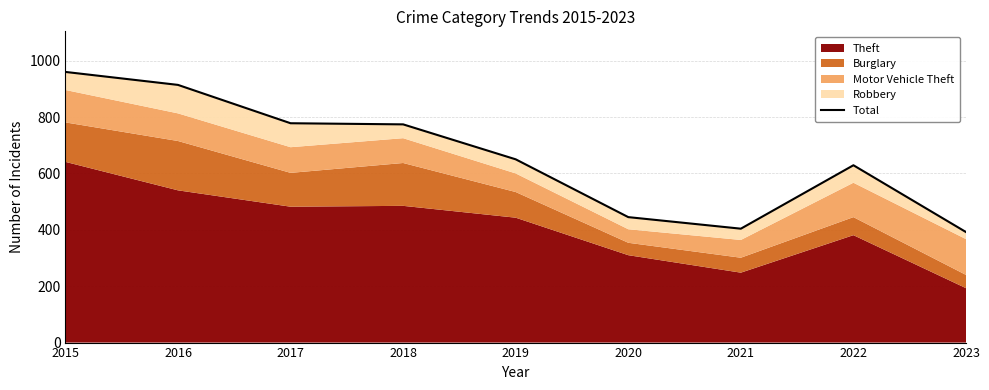

Approximately how many times larger is the value at 2019 compared to 2020?

1.5